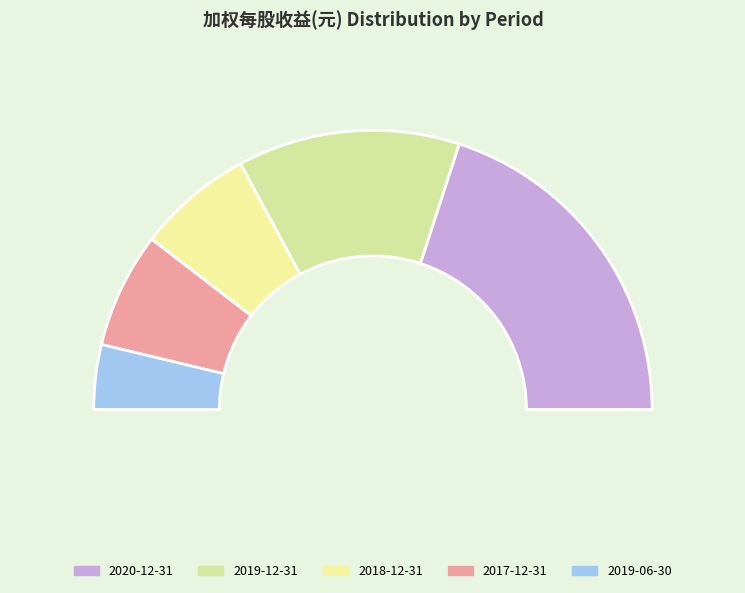

Is the sum of 2019-06-30 and 2020-12-31 greater than half?

No